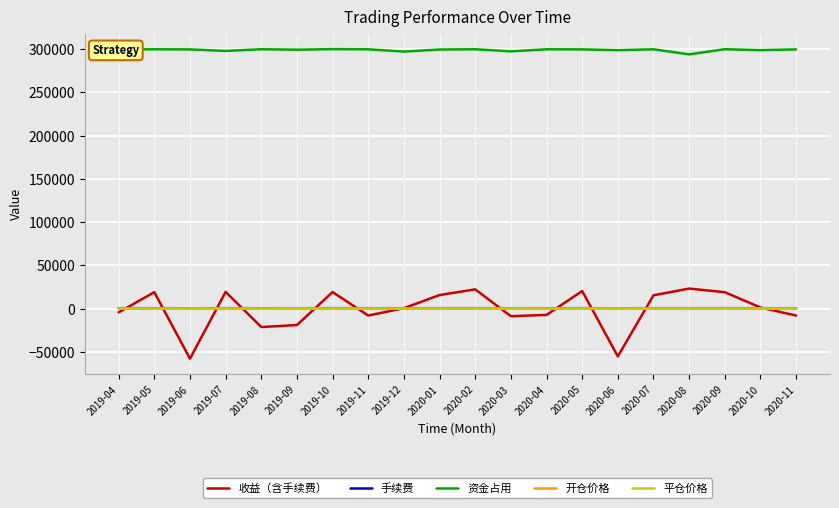

How many intersections are there between 收益（含手续费） and 开仓价格?

12